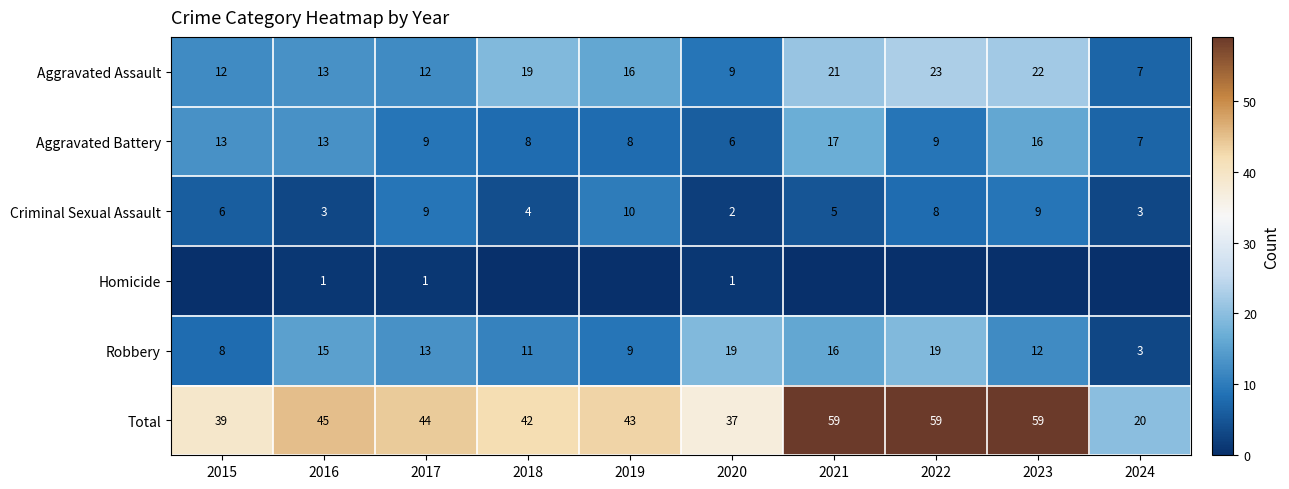

What is the average value of the Criminal Sexual Assault series?

6